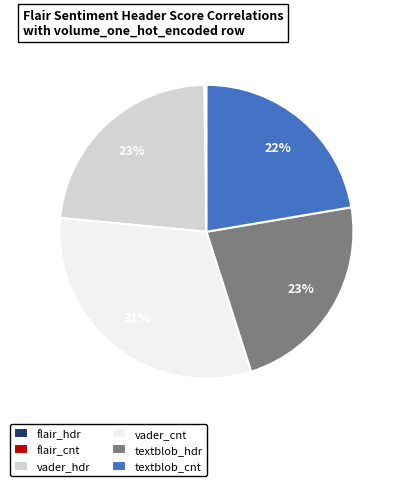

To the nearest percent, what is the difference between the largest and smallest slice percentages?

31%